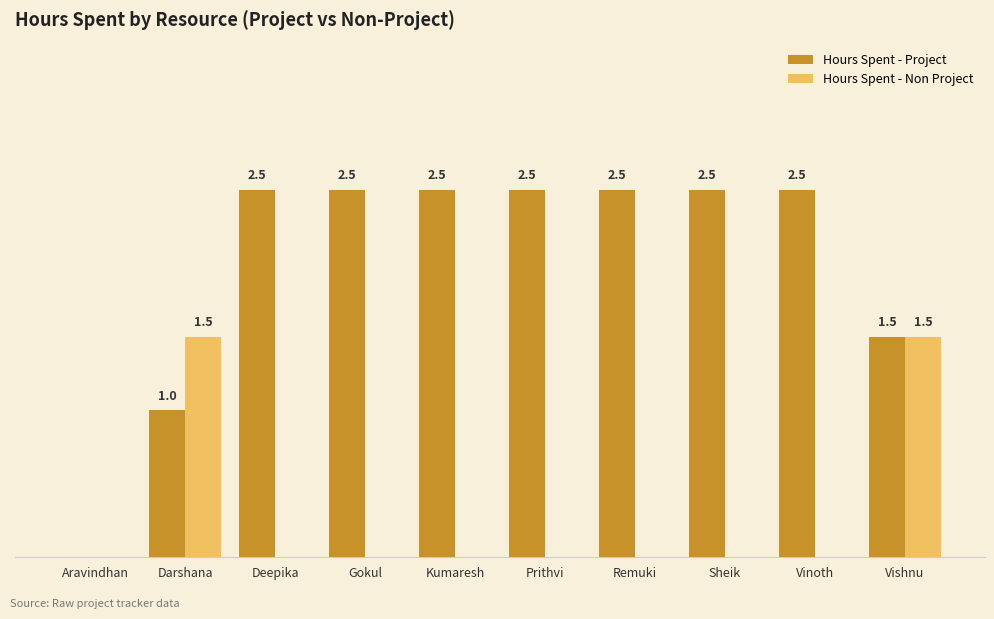

Is the value of Hours Spent - Project at Gokul greater than the value of Hours Spent - Non Project at Deepika?

Yes